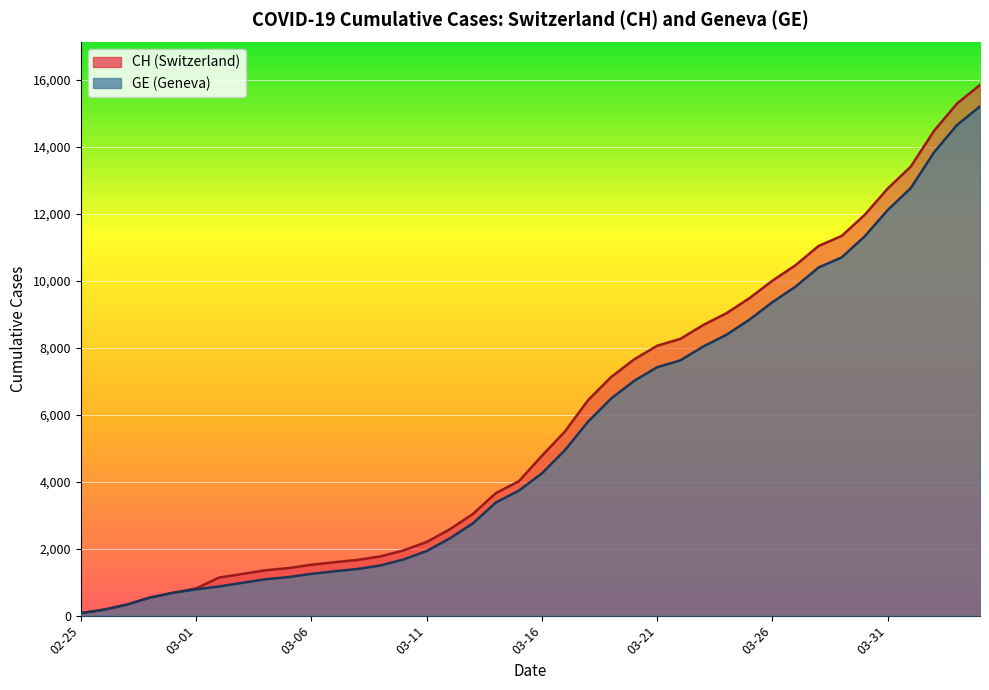

How many data points in CH are above 4775?

19